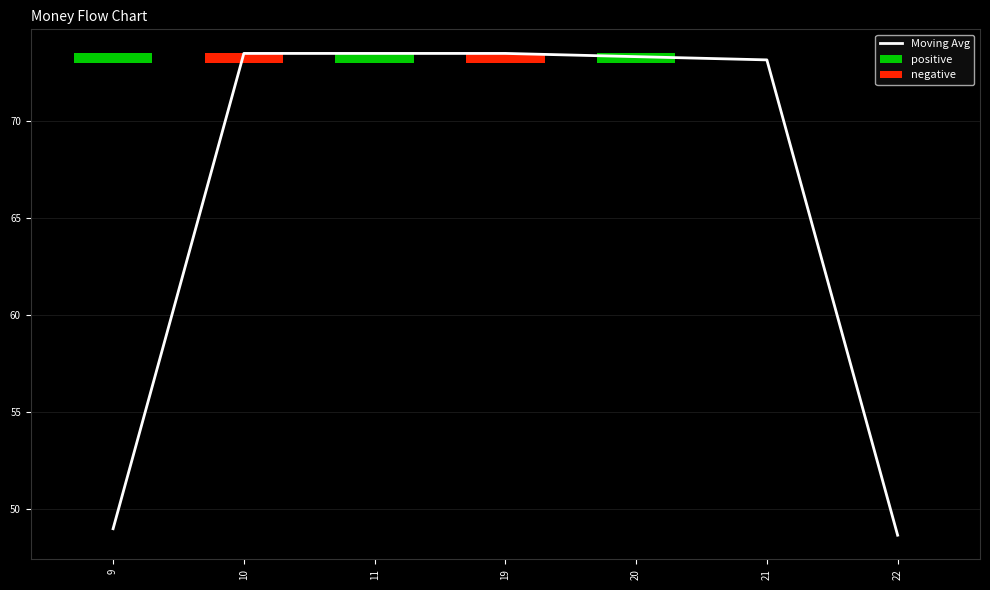

Rank the categories by value from lowest to highest.

22, 9, 21, 20, 10, 11, 19